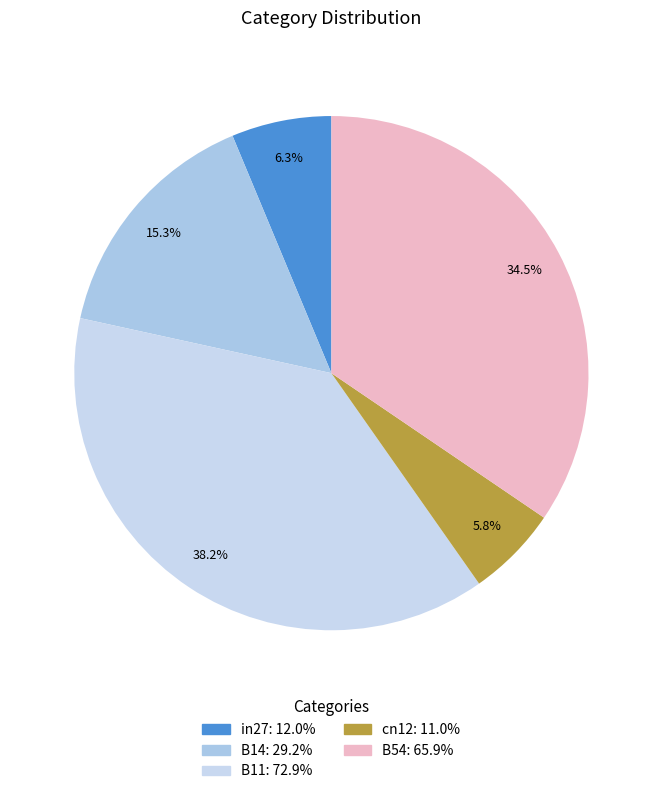

What is the smallest slice in the pie chart?

cn12